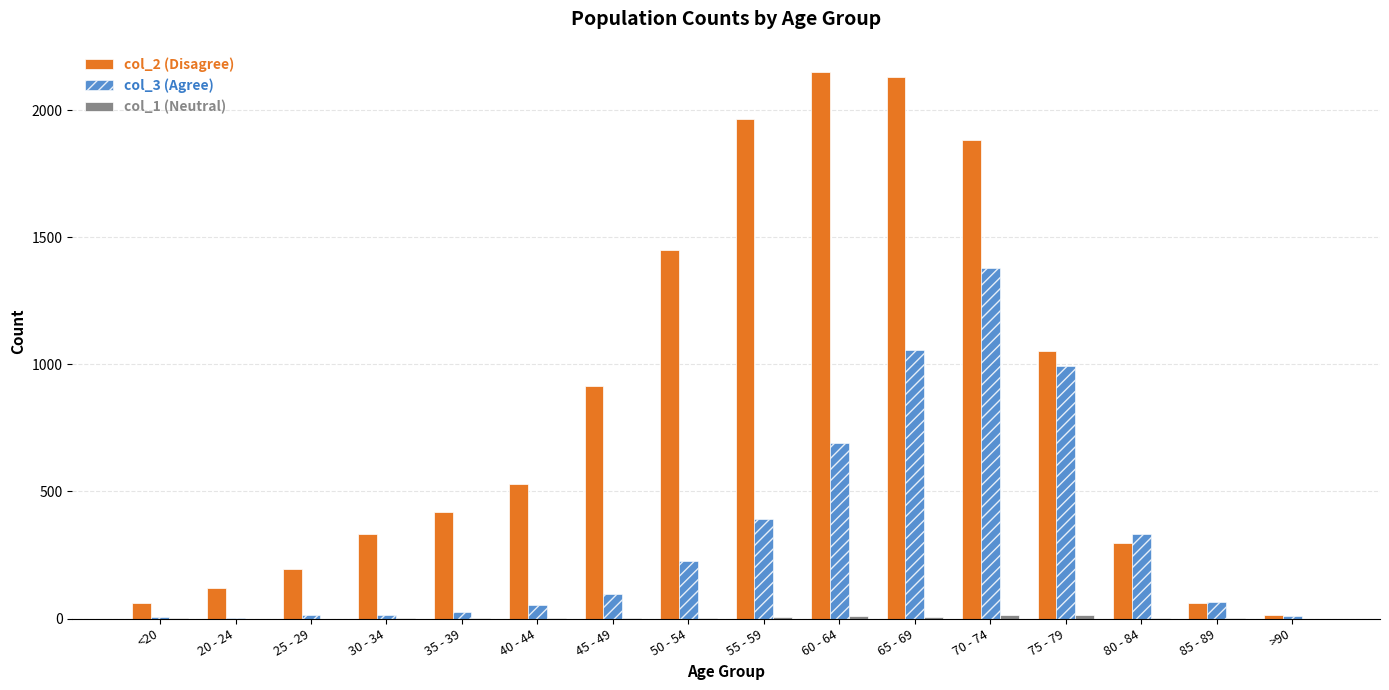

What is the maximum value shown in the chart?

2151